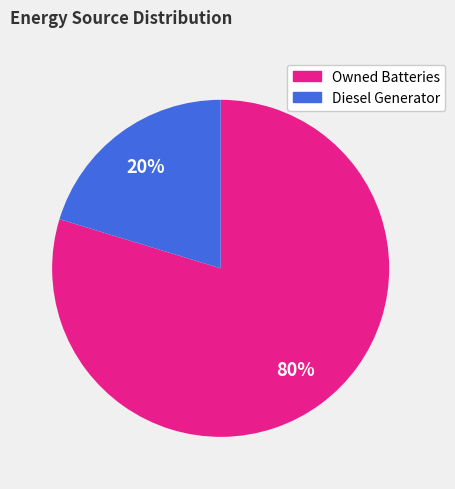

Count the number of slices in the pie.

2